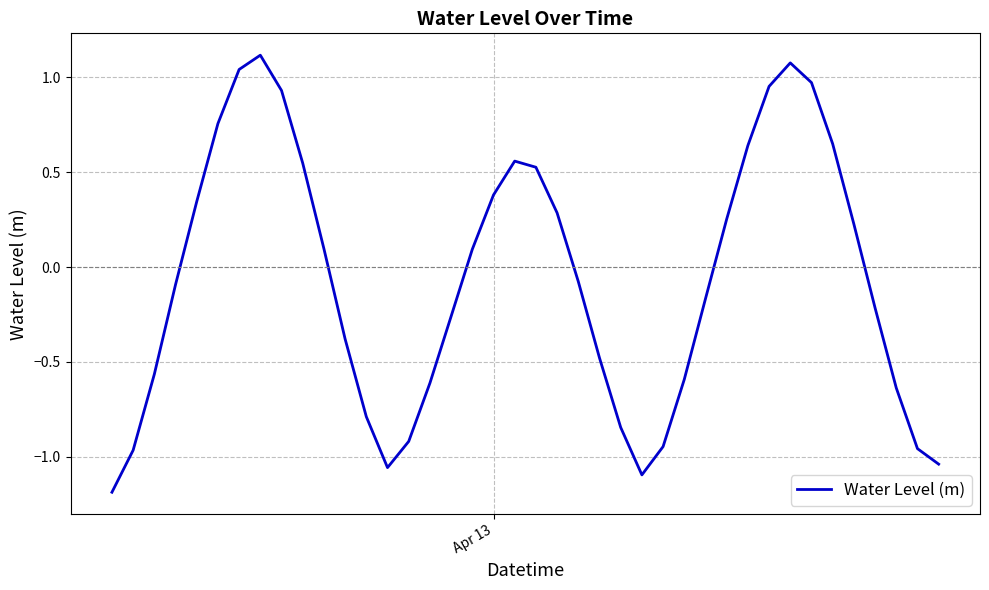

What is the difference between the maximum and minimum values?

2.3